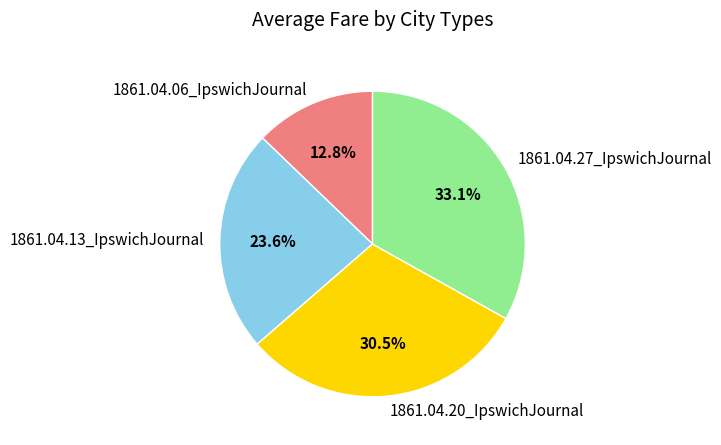

Is 1861.04.06_IpswichJournal the majority of the pie?

No